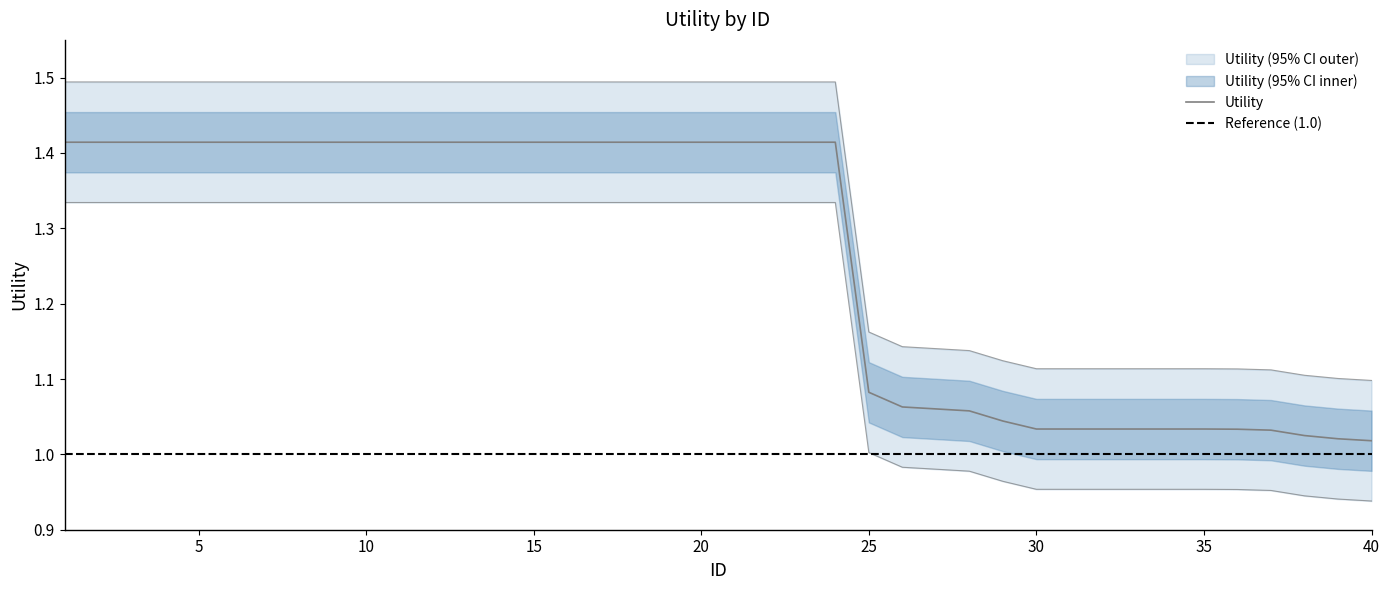

Is this an area chart (filled region under the line)?

No